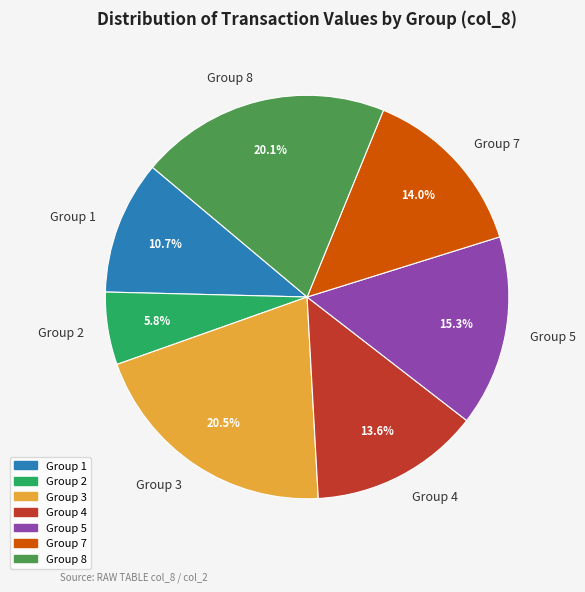

Which category has the smallest portion of the pie?

Group 2